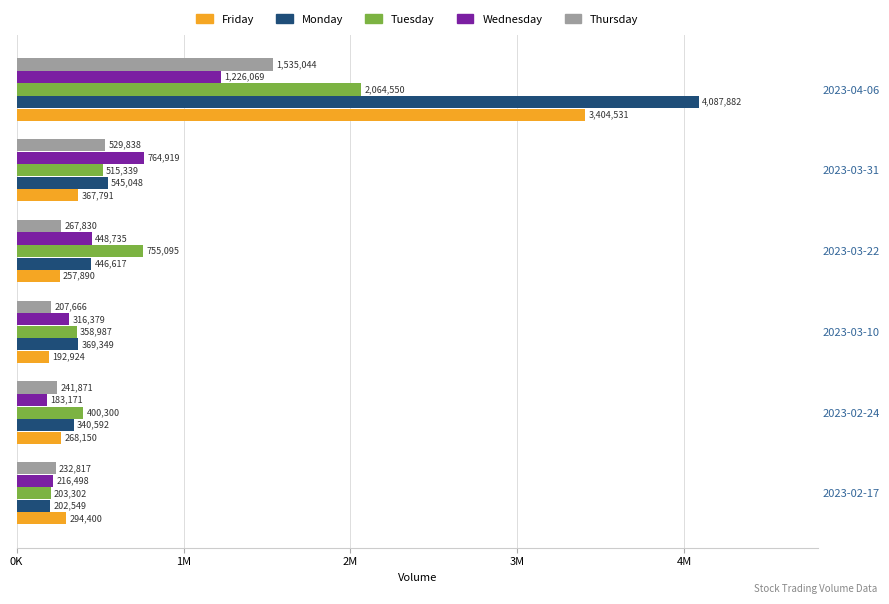

What are all the series names shown in the legend?

Friday, Monday, Tuesday, Wednesday, Thursday